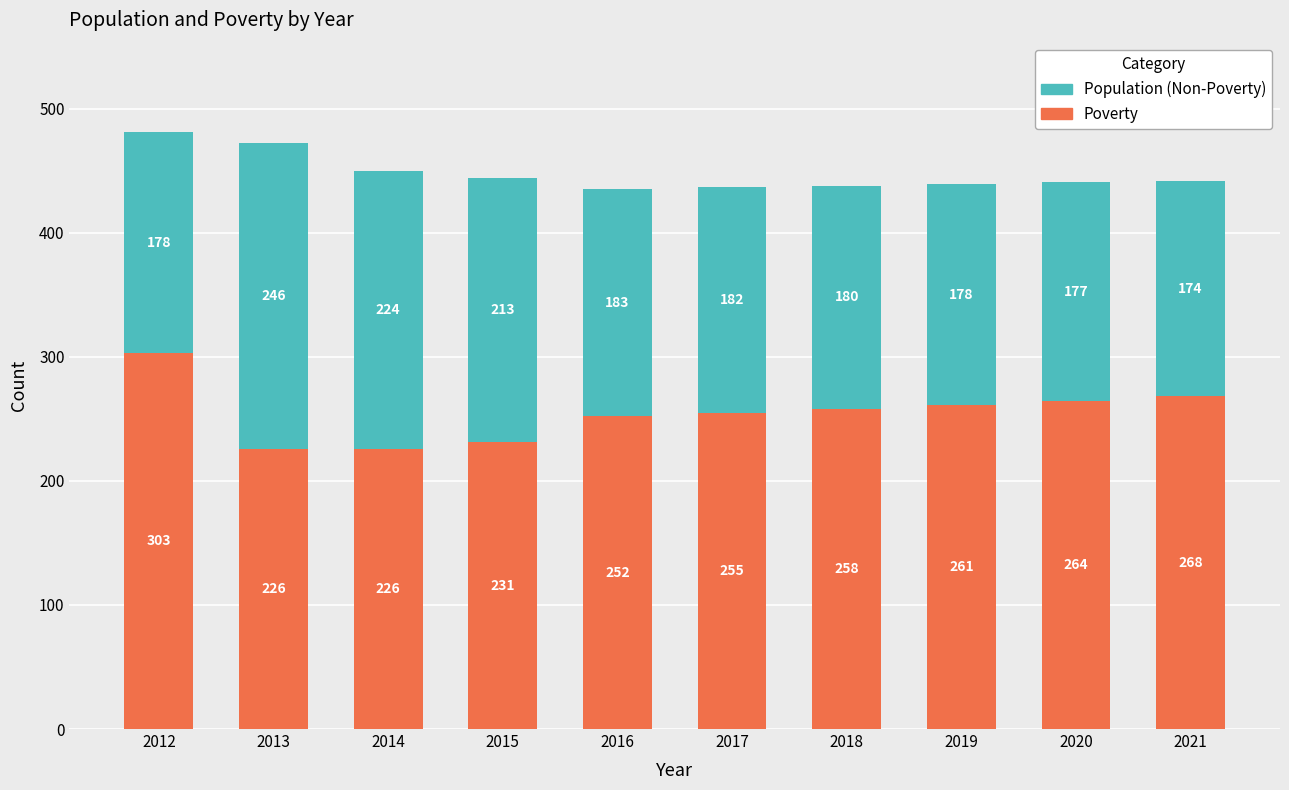

What is the sum of all Poverty values?

2544